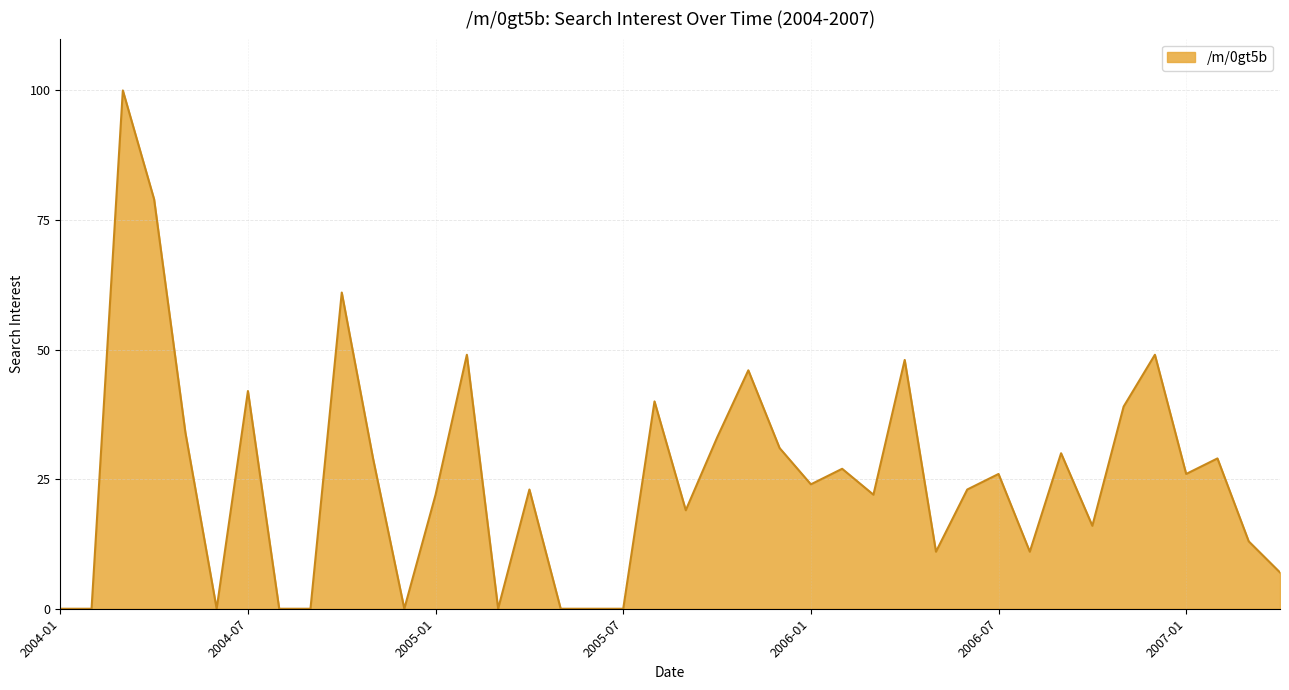

What is the difference between the maximum and minimum values?

100